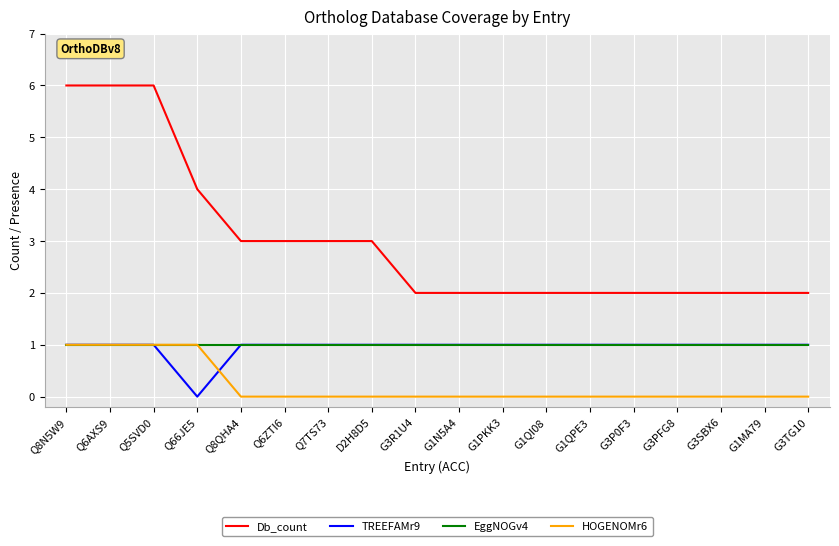

Reading right to left, list all the values displayed in this chart.

Db_count: G3TG10=2	G1MA79=2	G3SBX6=2	G3PFG8=2	G3P0F3=2	G1QPE3=2	G1QI08=2	G1PKK3=2	G1N5A4=2	G3R1U4=2	D2H8D5=3	Q7TS73=3	Q6ZTI6=3	Q8QHA4=3	Q66JE5=4	Q5SVD0=6	Q6AXS9=6	Q8N5W9=6
TREEFAMr9: G3TG10=1	G1MA79=1	G3SBX6=1	G3PFG8=1	G3P0F3=1	G1QPE3=1	G1QI08=1	G1PKK3=1	G1N5A4=1	G3R1U4=1	D2H8D5=1	Q7TS73=1	Q6ZTI6=1	Q8QHA4=1	Q66JE5=0	Q5SVD0=1	Q6AXS9=1	Q8N5W9=1
EggNOGv4: G3TG10=1	G1MA79=1	G3SBX6=1	G3PFG8=1	G3P0F3=1	G1QPE3=1	G1QI08=1	G1PKK3=1	G1N5A4=1	G3R1U4=1	D2H8D5=1	Q7TS73=1	Q6ZTI6=1	Q8QHA4=1	Q66JE5=1	Q5SVD0=1	Q6AXS9=1	Q8N5W9=1
HOGENOMr6: G3TG10=0	G1MA79=0	G3SBX6=0	G3PFG8=0	G3P0F3=0	G1QPE3=0	G1QI08=0	G1PKK3=0	G1N5A4=0	G3R1U4=0	D2H8D5=0	Q7TS73=0	Q6ZTI6=0	Q8QHA4=0	Q66JE5=1	Q5SVD0=1	Q6AXS9=1	Q8N5W9=1